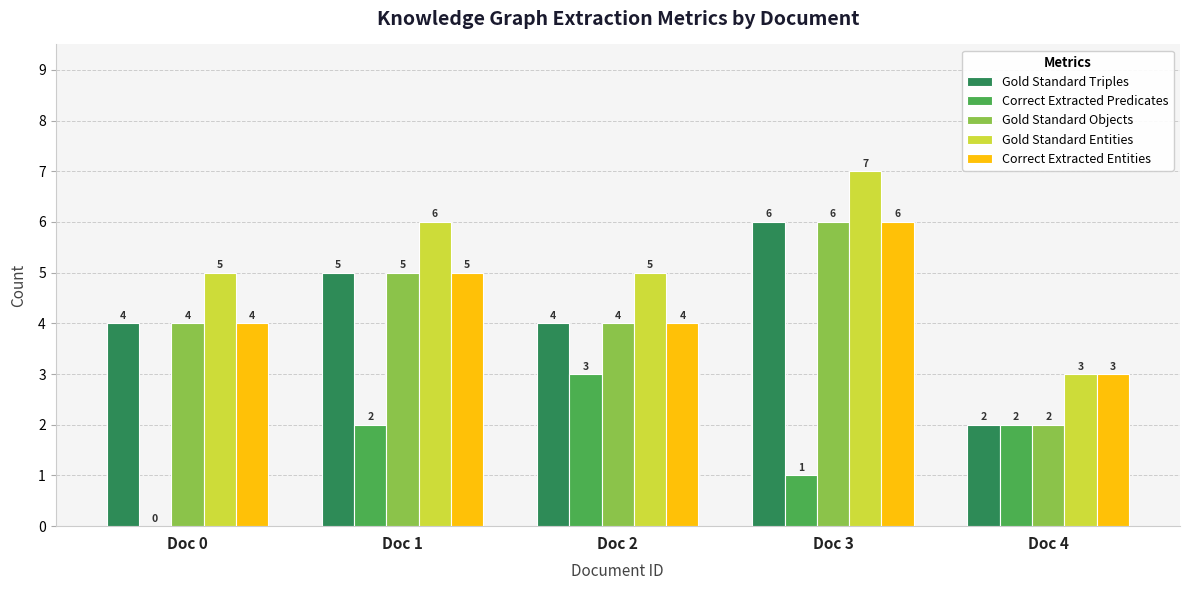

Where is Correct Extracted Predicates nearest to the value 1?

Doc 3